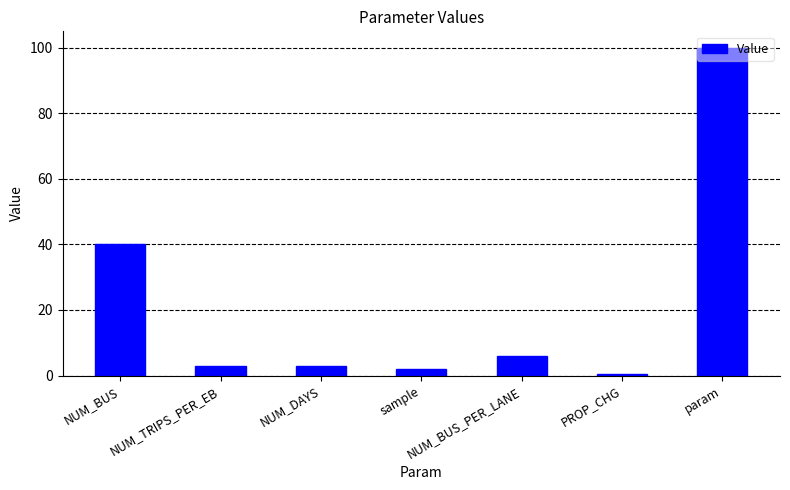

Is it true that the value at param is 158.2?

False